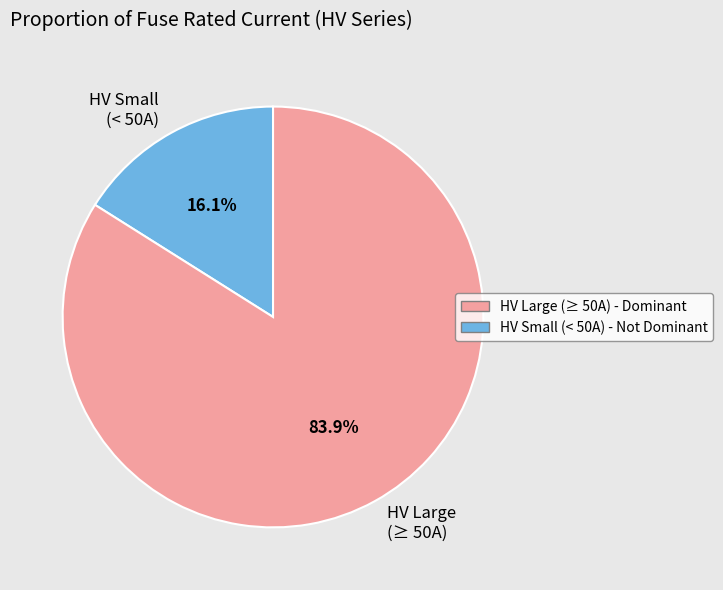

Which slice is the smallest?

HV Small (< 50A)